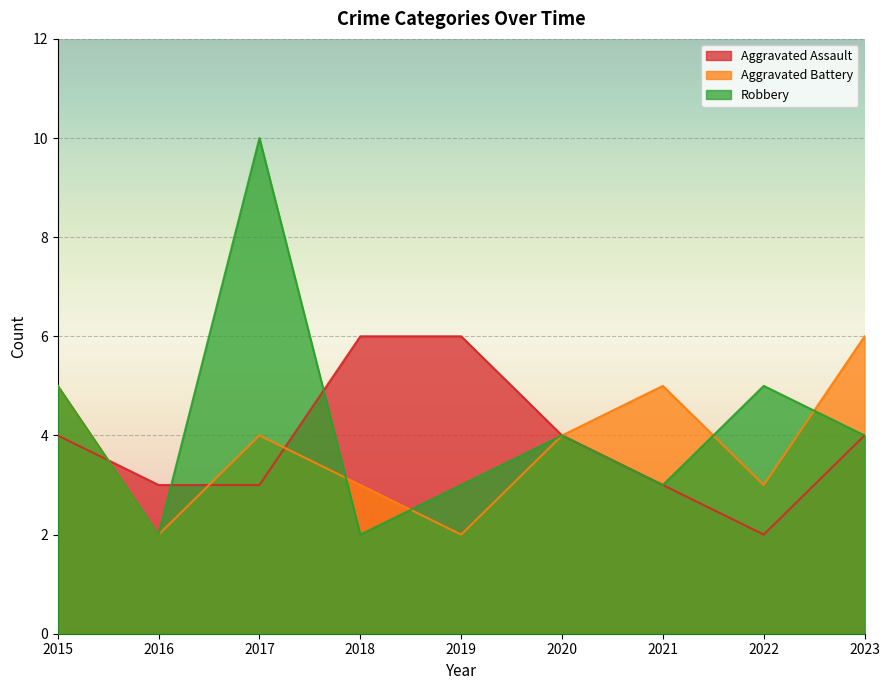

Which series has the largest range (max minus min)?

Robbery